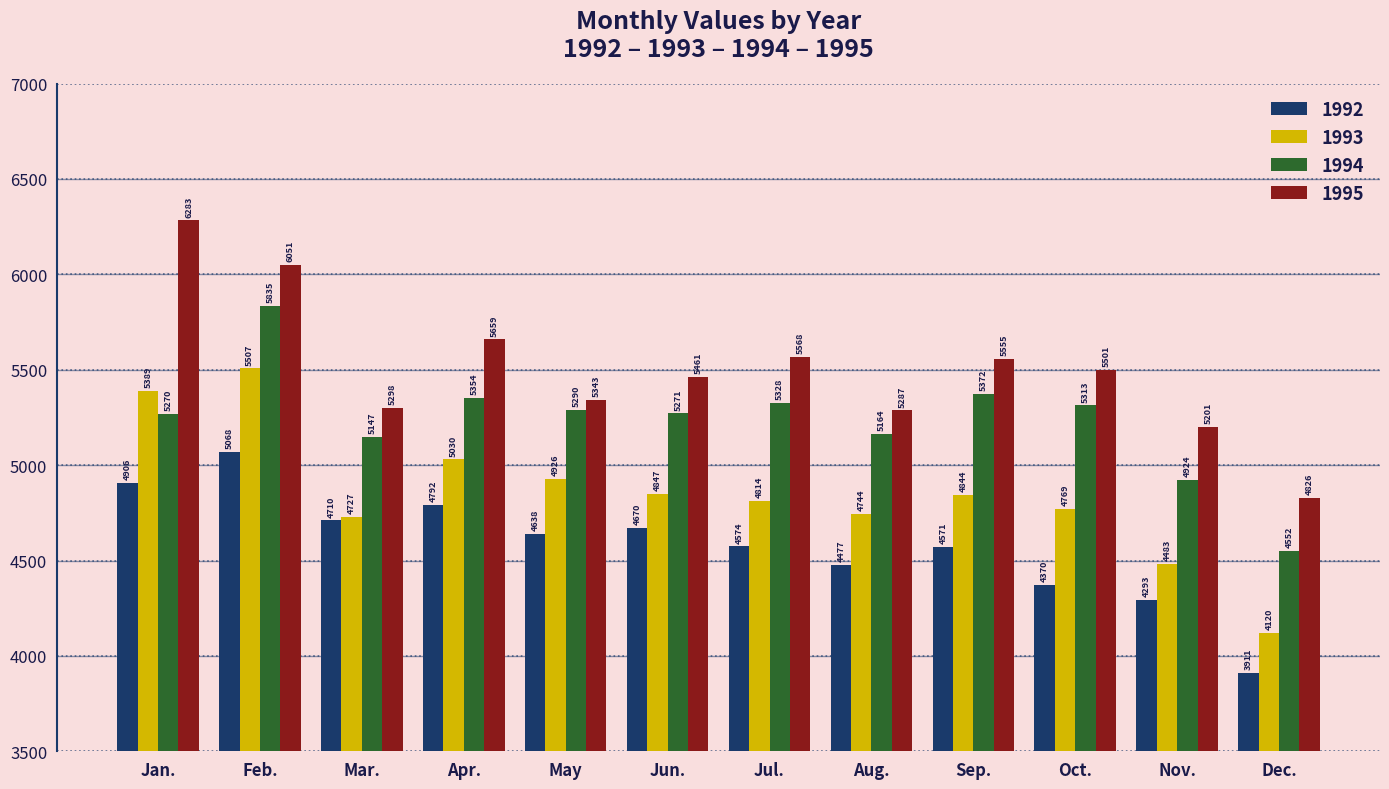

At how many categories does at least one series exceed 4199?

12